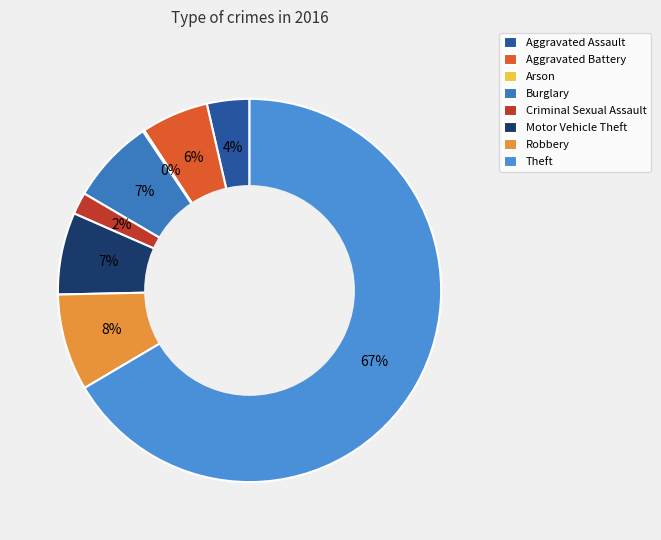

How many segments does this pie chart have?

8